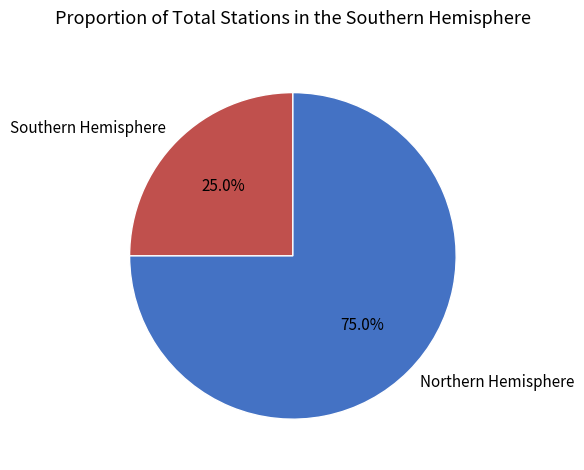

What percentage is NOT represented by Southern Hemisphere?

75.0%